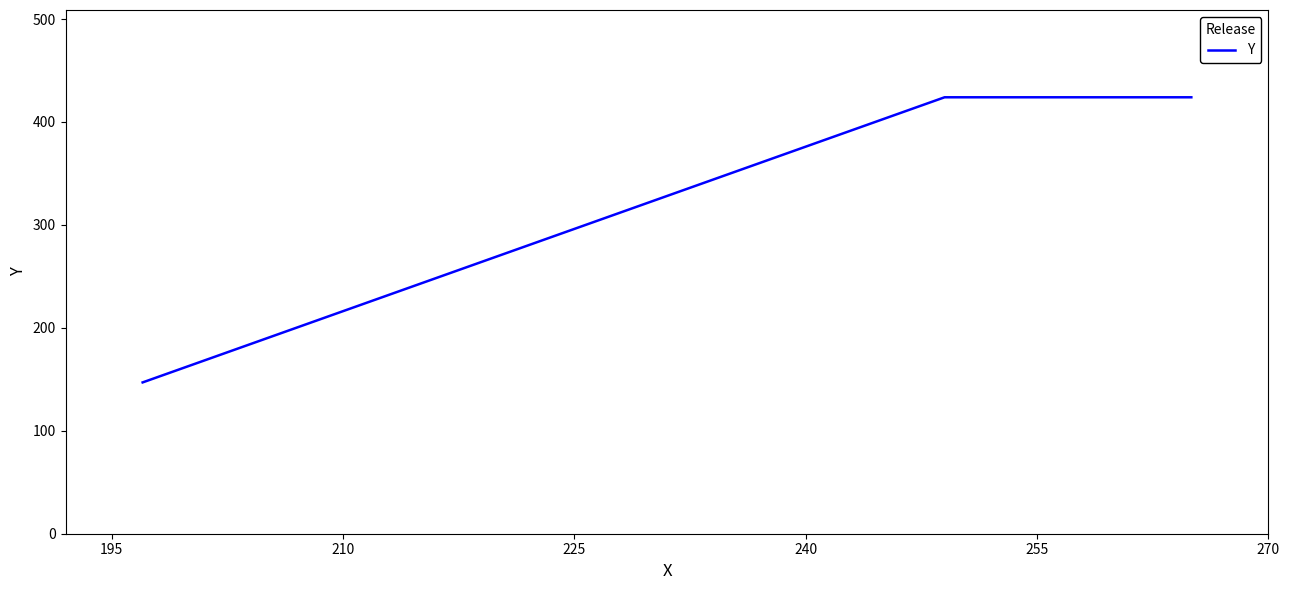

What is the sum of all values?

995